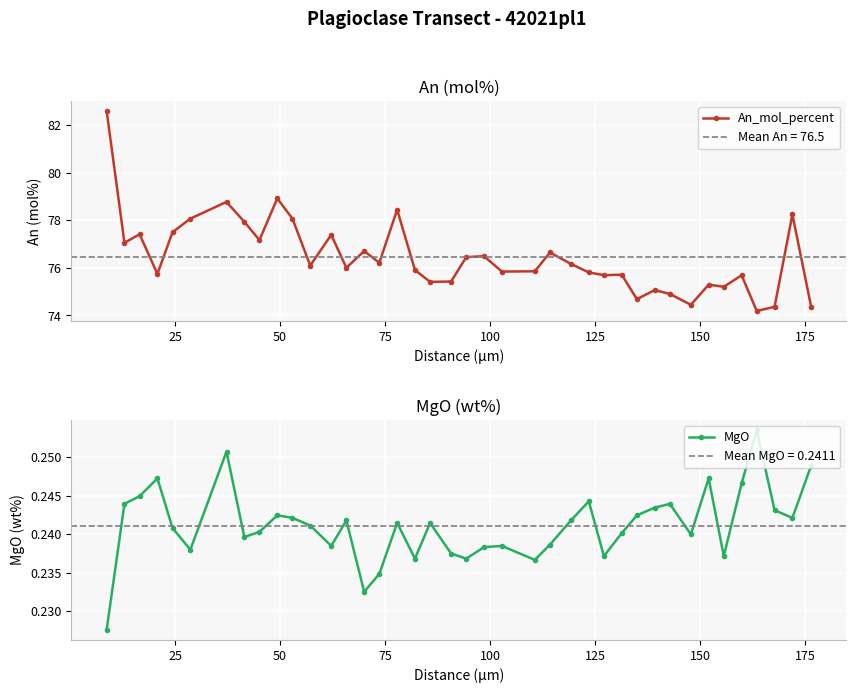

Which series has the largest total across all categories?

An_mol_percent